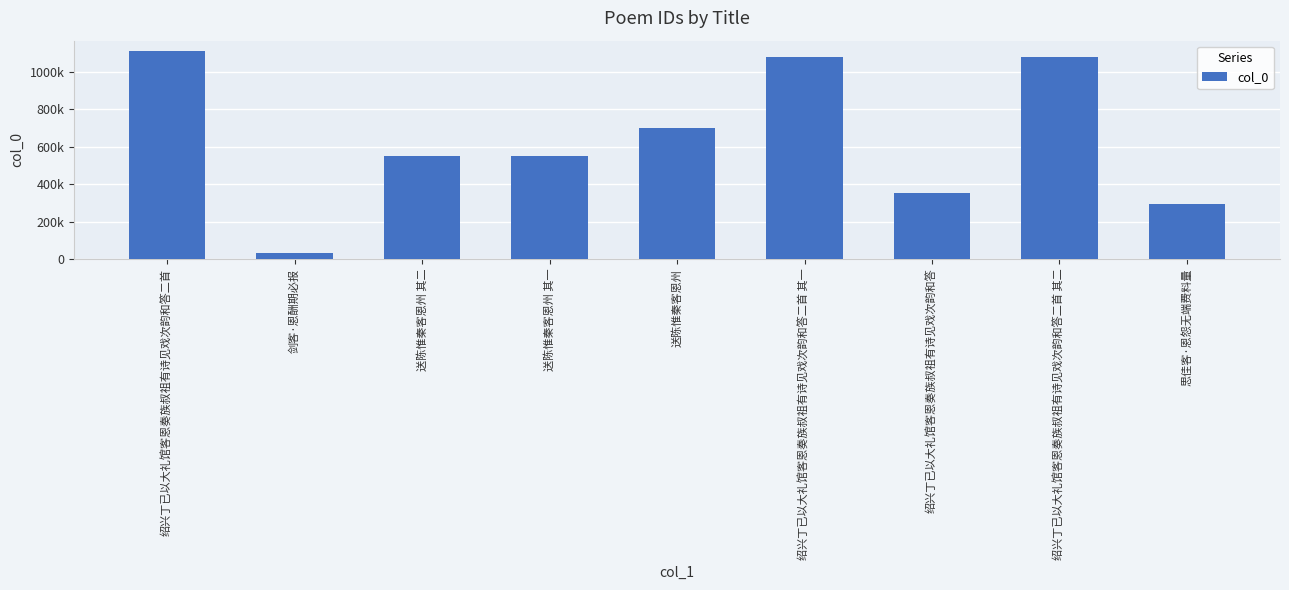

True or false: the data shows 203381 at 送陈惟秦客恩州 其二.

False